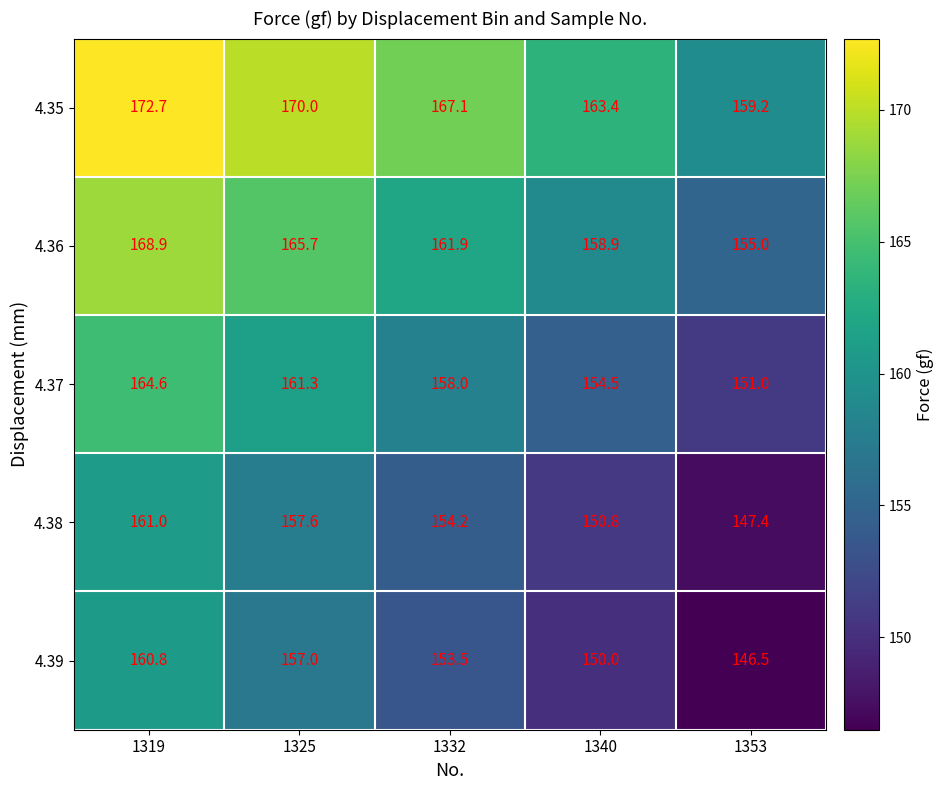

Reading left to right, transcribe all the data shown in this chart.

4.35: 172.7	170.0	167.1	163.4	159.2
4.36: 168.9	165.7	161.9	158.9	155.0
4.37: 164.6	161.3	158.0	154.5	151.0
4.38: 161.0	157.6	154.2	150.8	147.4
4.39: 160.8	157.0	153.5	150.0	146.5